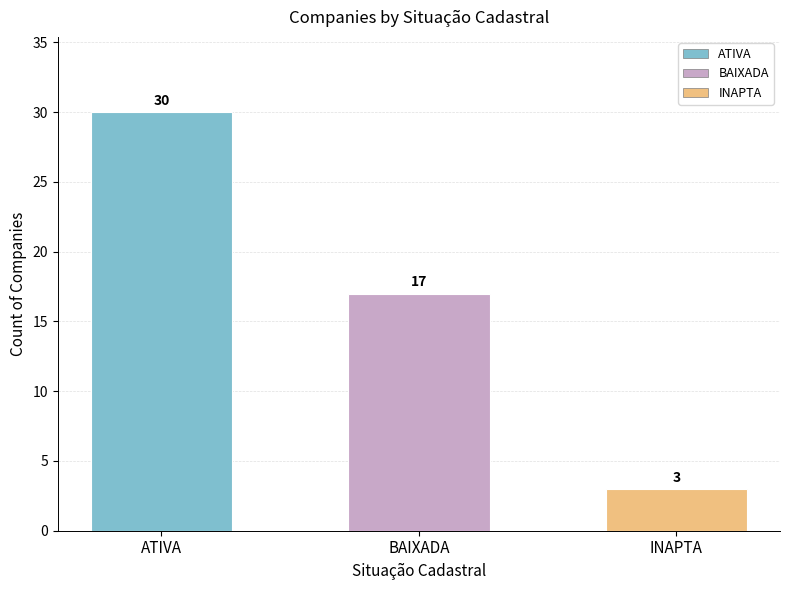

List the labels in order of value, smallest first.

INAPTA, BAIXADA, ATIVA